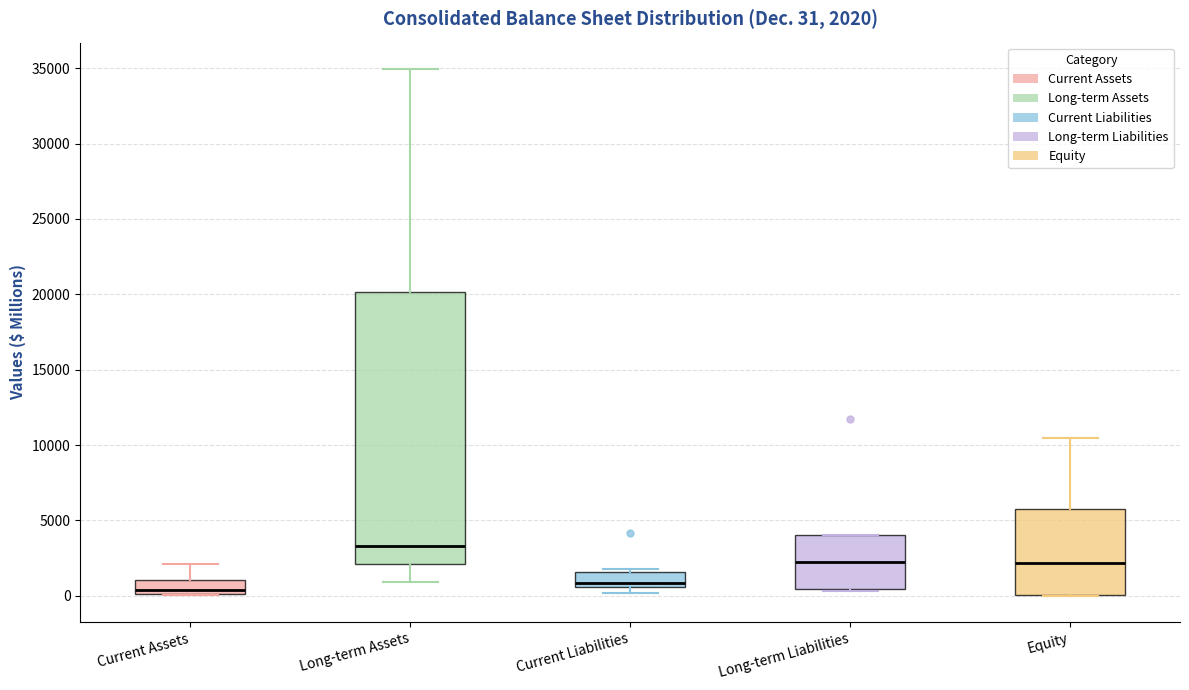

Which box's median line is the highest?

Long-term Assets